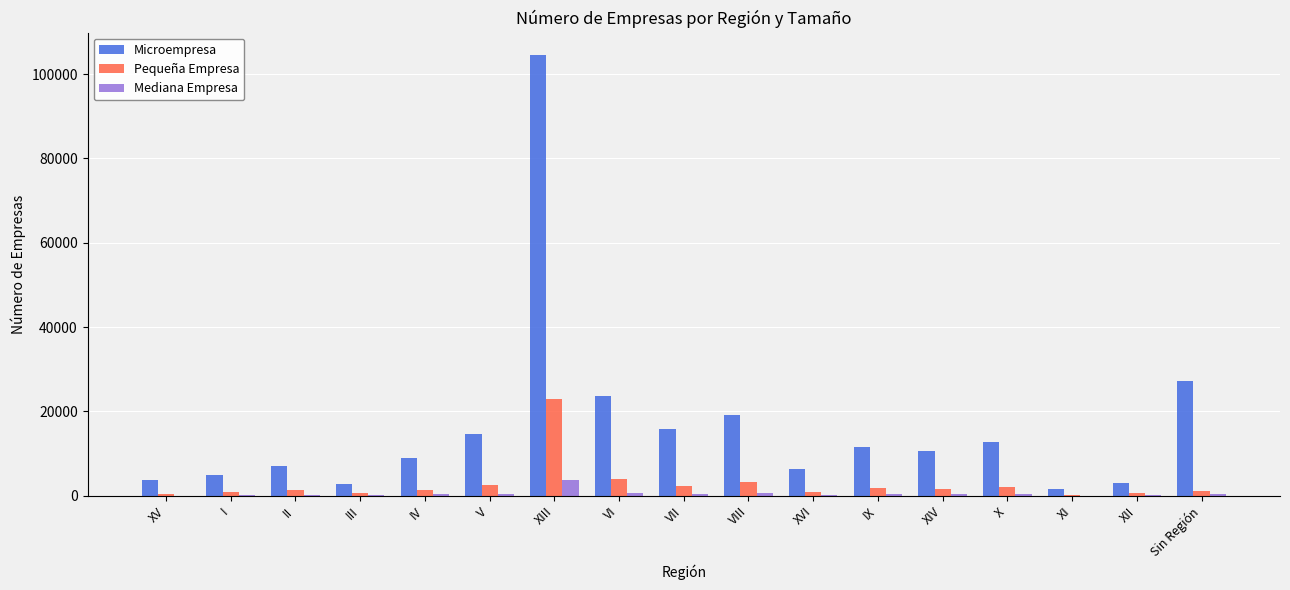

At which category is the sum across all series the highest?

XIII